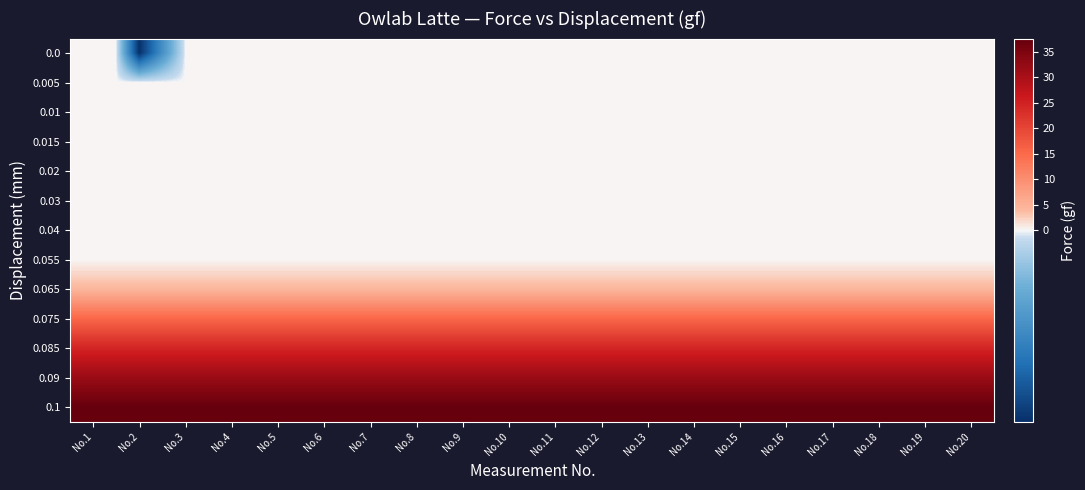

At which category is the sum across all series the highest?

No.1